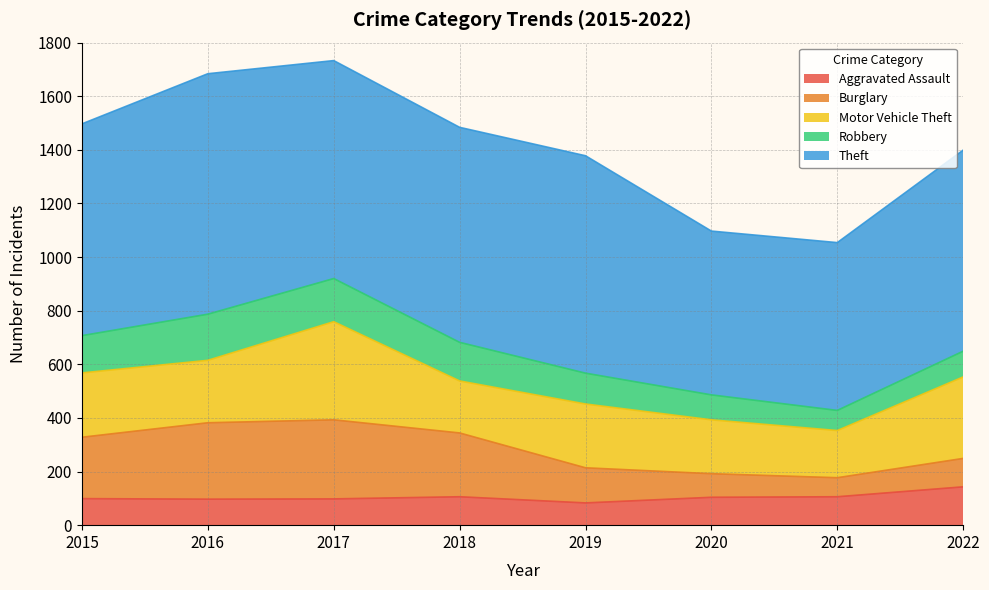

True or false: Theft and Motor Vehicle Theft cross at least once.

False